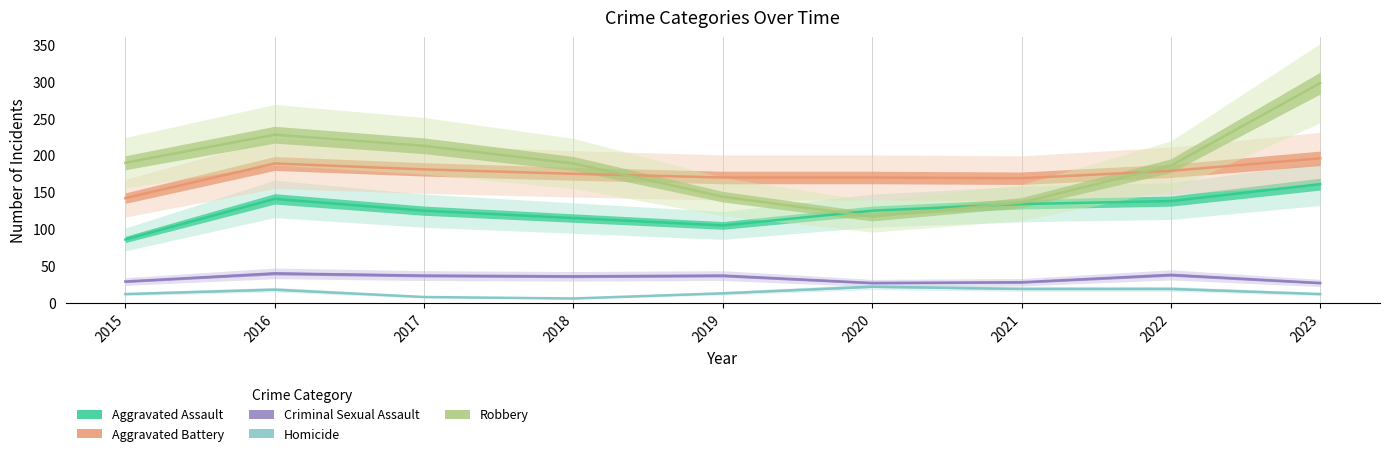

Which category has the highest value in the Aggravated Assault series?

2023